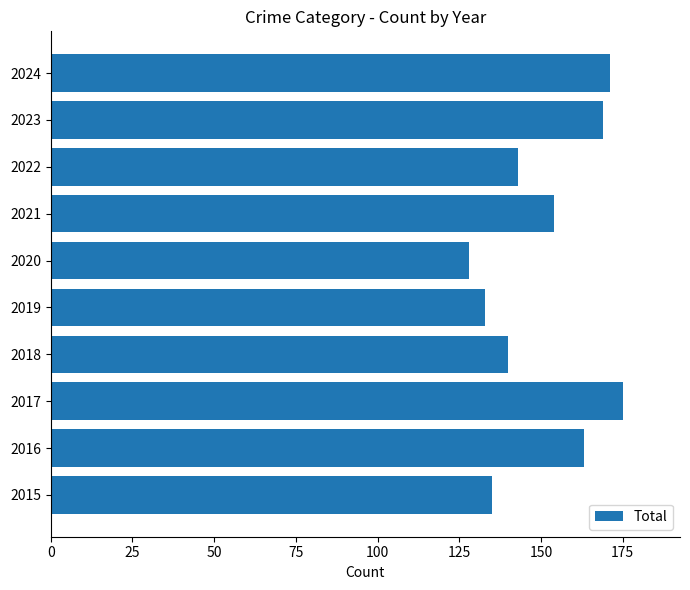

What is the change in value from 2015 to 2017?

+40